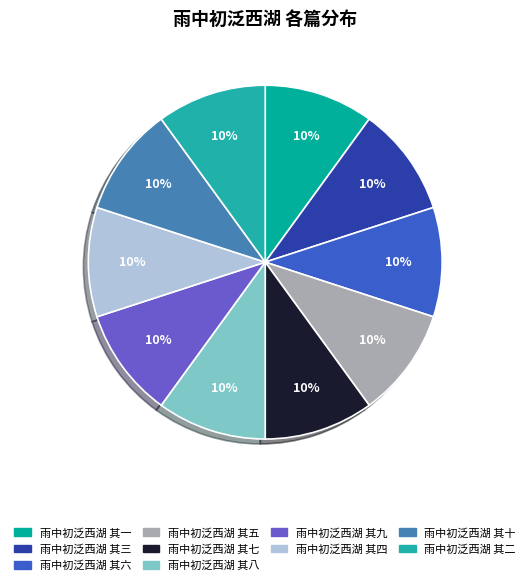

Is the sum of 雨中初泛西湖 其十 and 雨中初泛西湖 其一 greater than half?

No